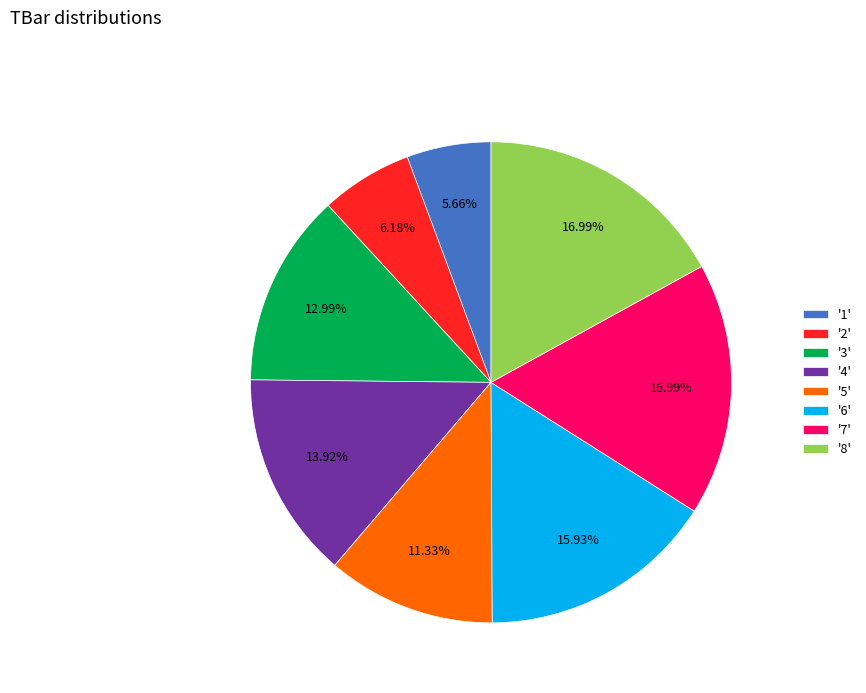

Between '4' and '2', which is larger?

'4'